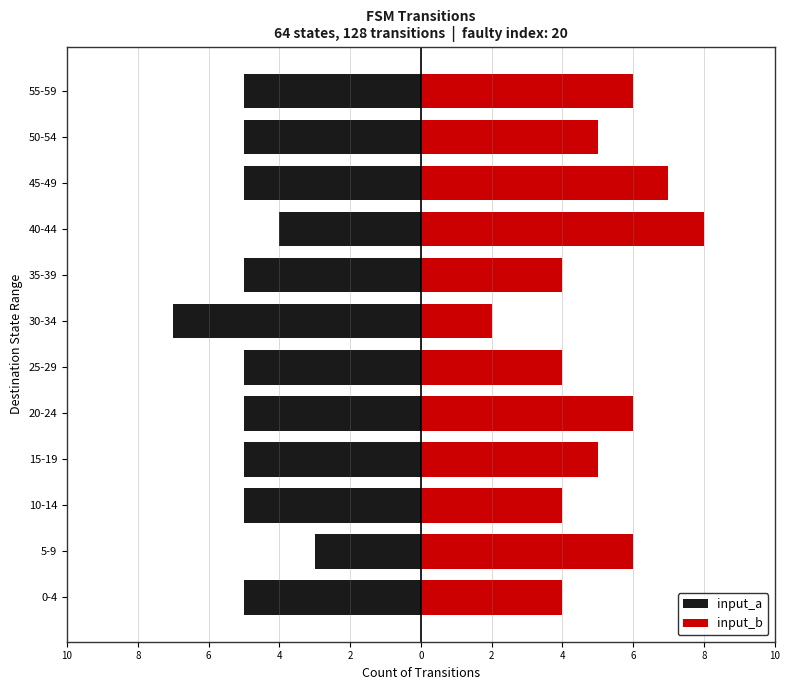

Reading left to right, extract all data points from this chart.

input_a: -5	-3	-5	-5	-5	-5	-7	-5	-4	-5	-5	-5
input_b: 4	6	4	5	6	4	2	4	8	7	5	6